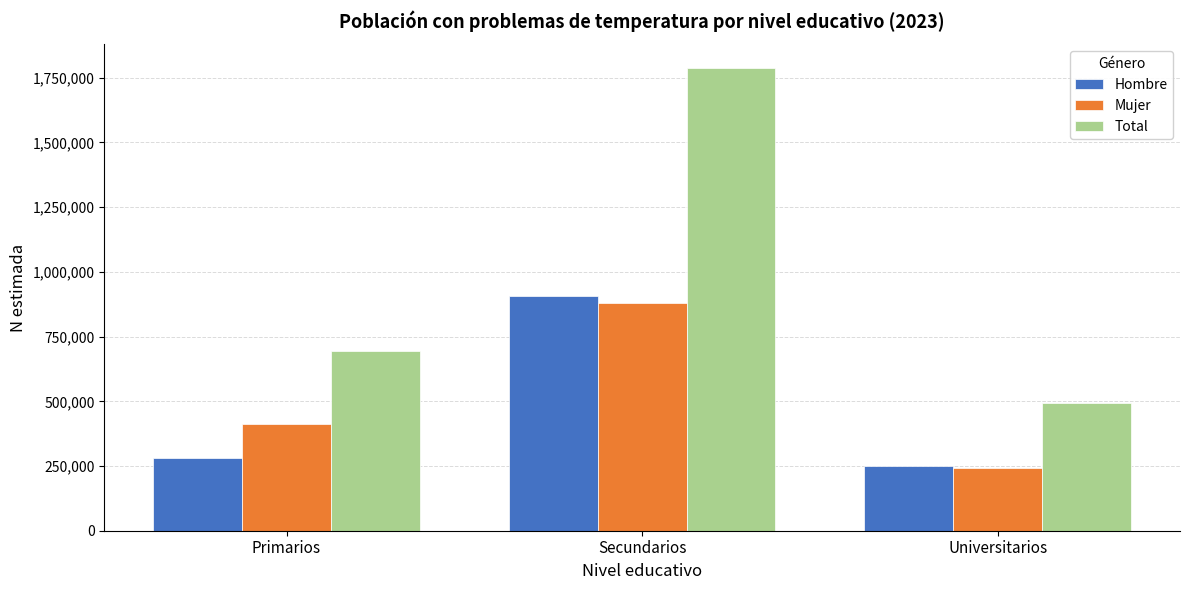

How many groups of bars are there?

3